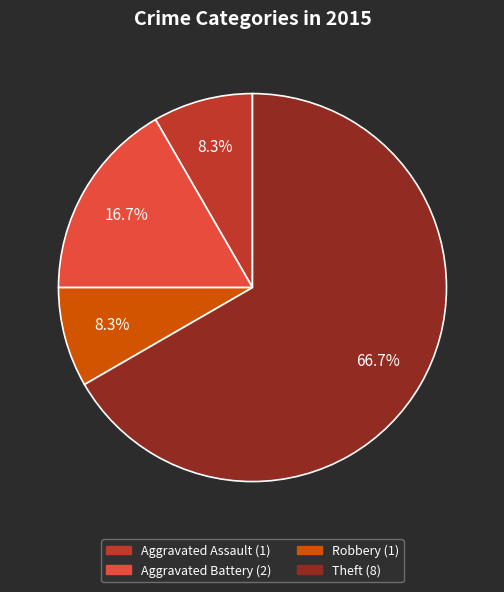

Is there a majority slice in this chart?

Yes